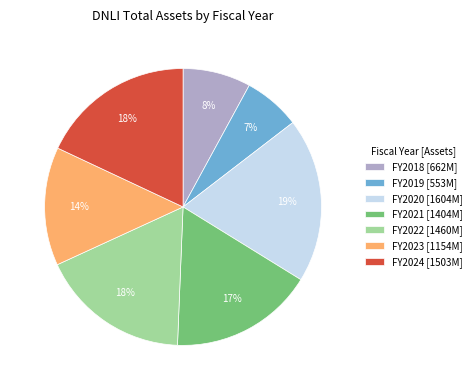

Combined, do FY2018 [662M] and FY2021 [1404M] account for over 50%?

No